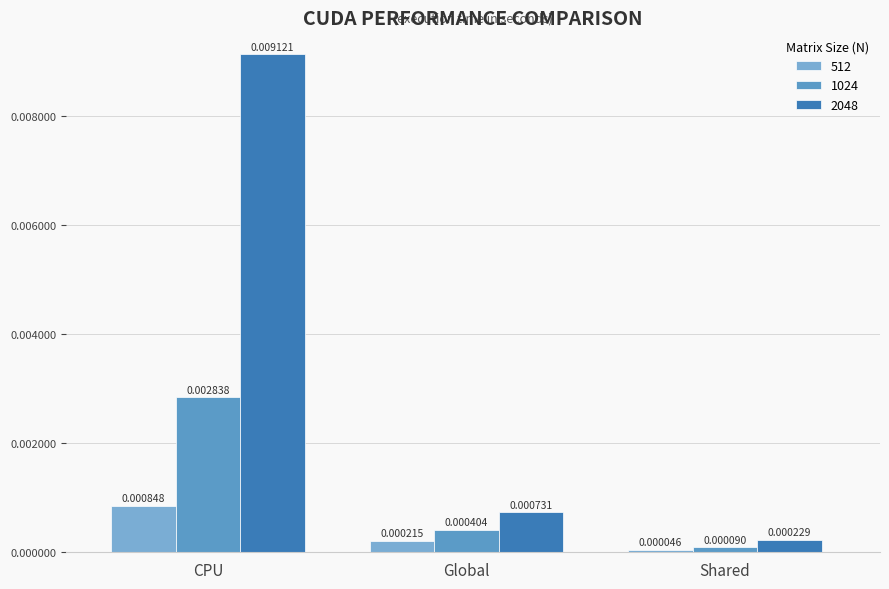

How many bars are there in each group?

3